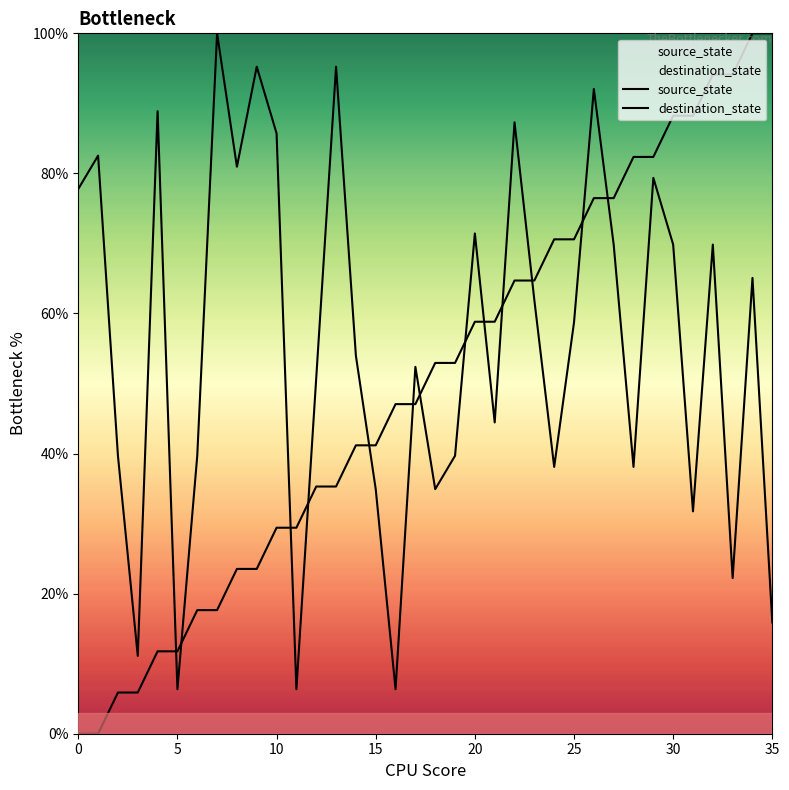

Rank the series by their maximum value, from lowest to highest.

source_state, destination_state